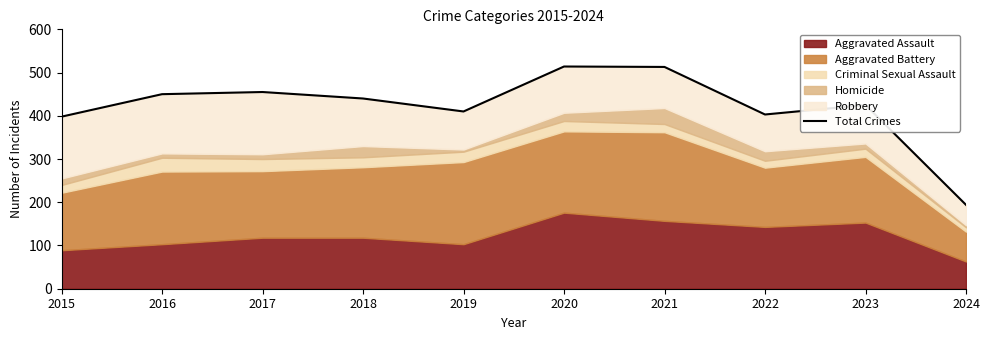

What is the value of the 9th point from the left?

425